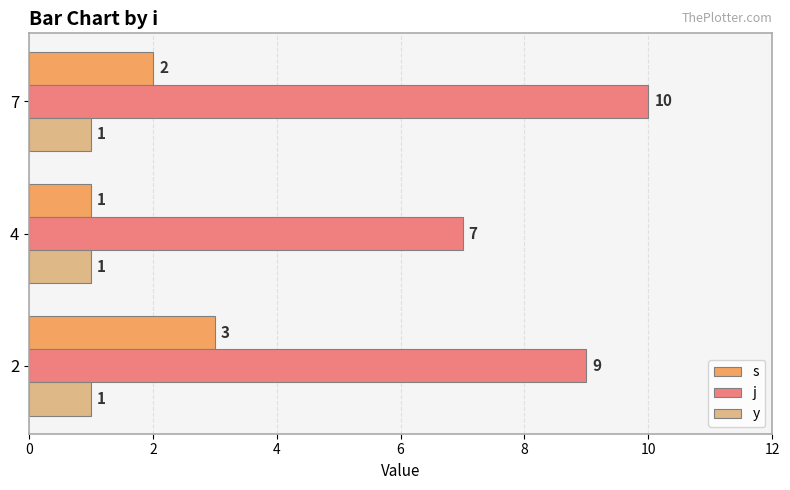

What is the difference between the highest and lowest values at 4?

6